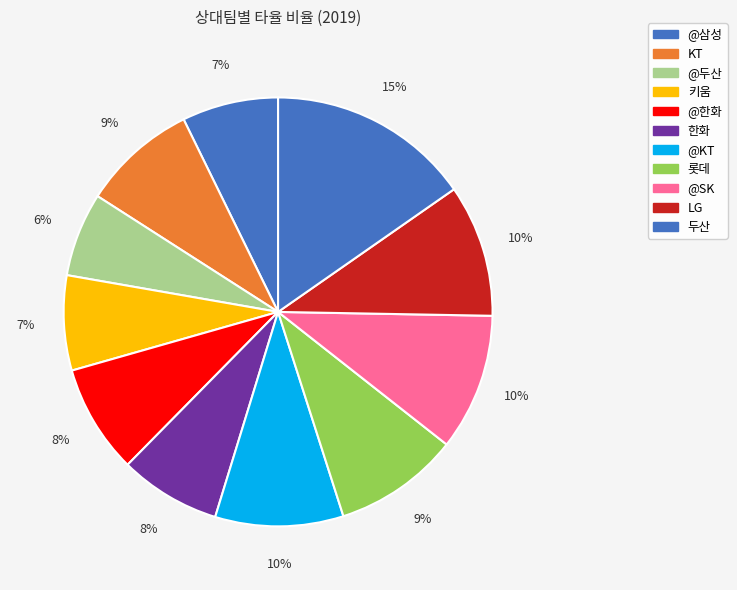

What is the largest slice in the pie chart?

두산(11-18)